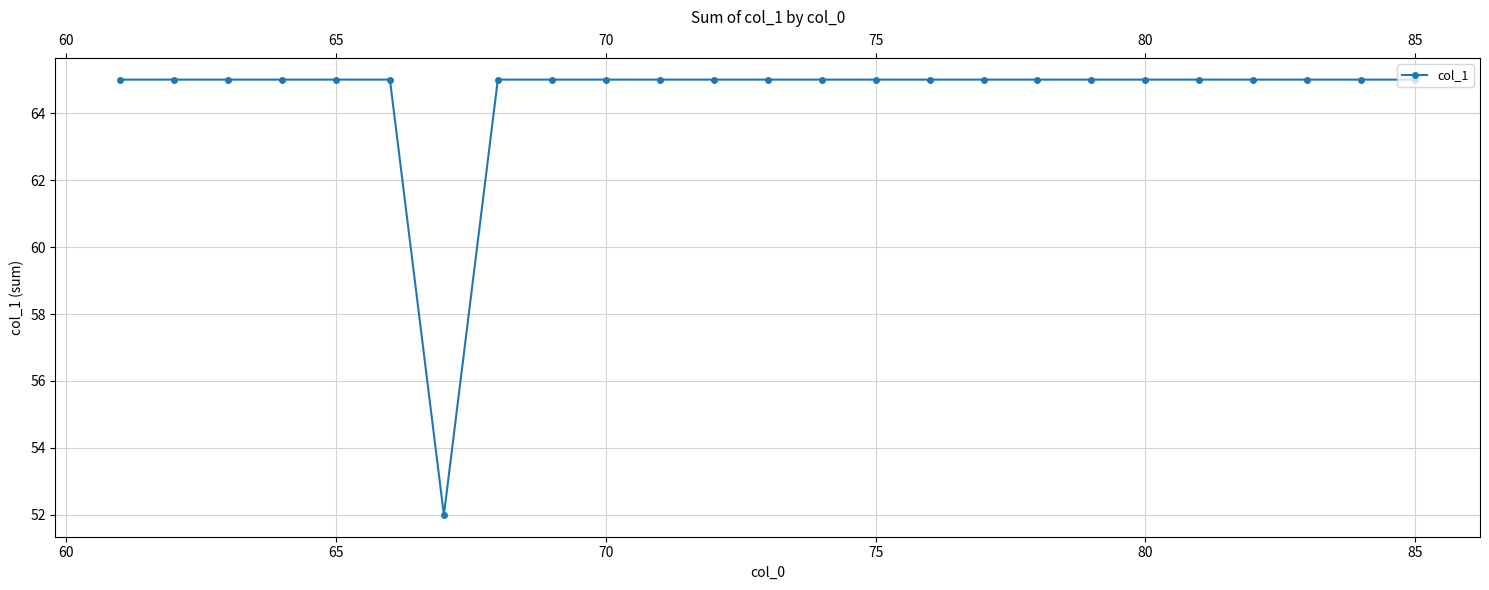

What is the greatest value displayed?

65